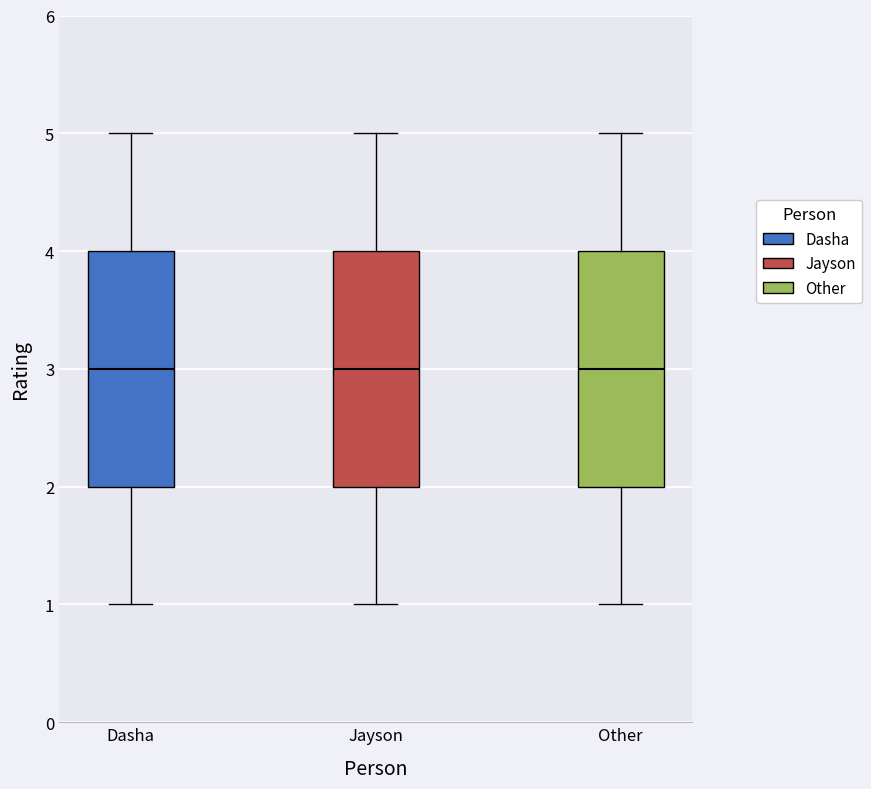

Reading left to right, transcribe this box plot: for each box, give where its median line is, the range the box spans, and where its two whiskers end, as read against the y-axis. The values are not printed on the chart, so give them approximately, as read against the axis.

Dasha: median 3, box 2 to 4, whiskers 1 to 5
Jayson: median 3, box 2 to 4, whiskers 1 to 5
Other: median 3, box 2 to 4, whiskers 1 to 5